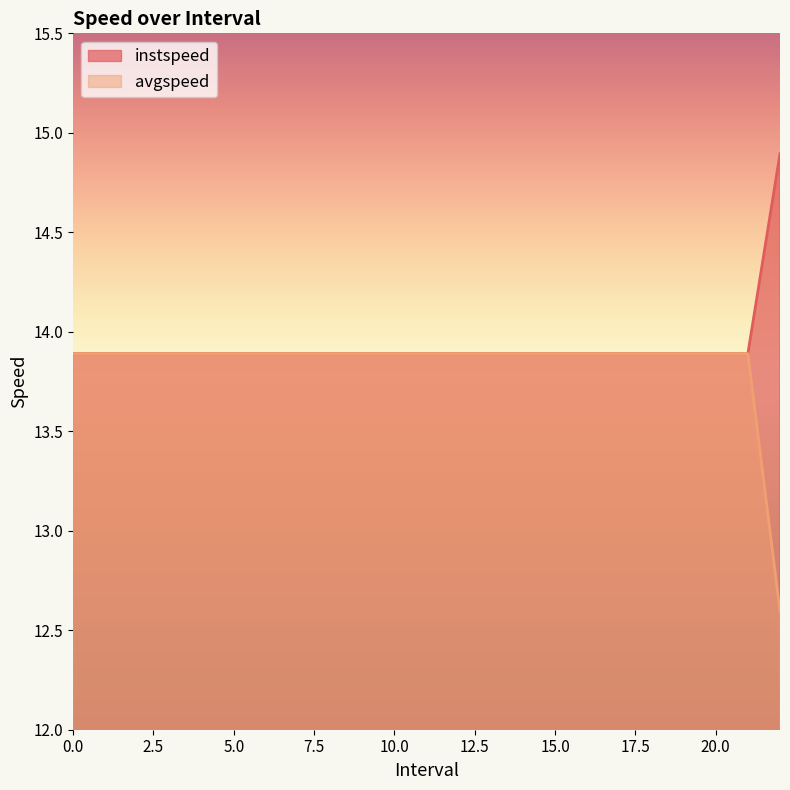

Reading left to right, list all the values displayed in this chart.

instspeed: 0=13.9	1=13.9	2=13.9	3=13.9	4=13.9	5=13.9	6=13.9	7=13.9	8=13.9	9=13.9	10=13.9	11=13.9	12=13.9	13=13.9	14=13.9	15=13.9	16=13.9	17=13.9	18=13.9	19=13.9	20=13.9	21=13.9	22.0=14.9
avgspeed: 0=13.9	1=13.9	2=13.9	3=13.9	4=13.9	5=13.9	6=13.9	7=13.9	8=13.9	9=13.9	10=13.9	11=13.9	12=13.9	13=13.9	14=13.9	15=13.9	16=13.9	17=13.9	18=13.9	19=13.9	20=13.9	21=13.9	22.0=12.6